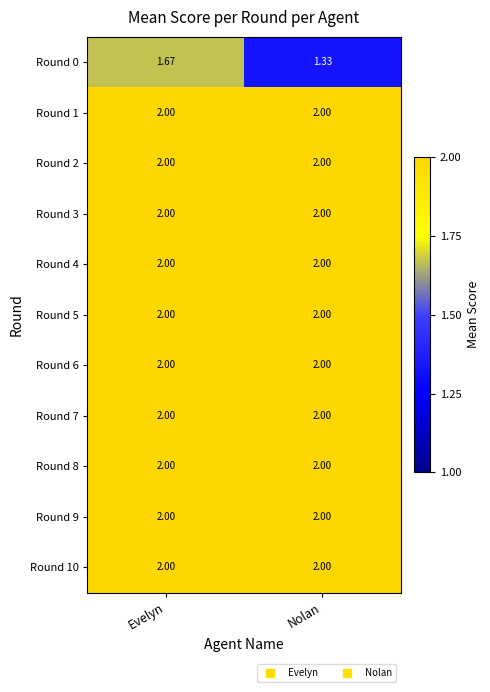

At which category is the sum across all series the highest?

Evelyn